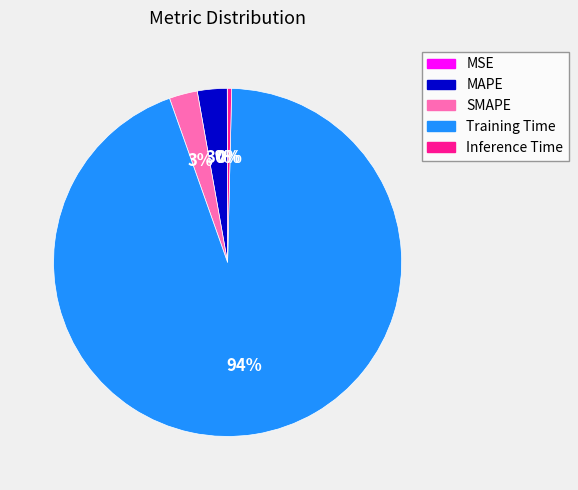

What percentage is the MAPE slice, to the nearest percent?

3%